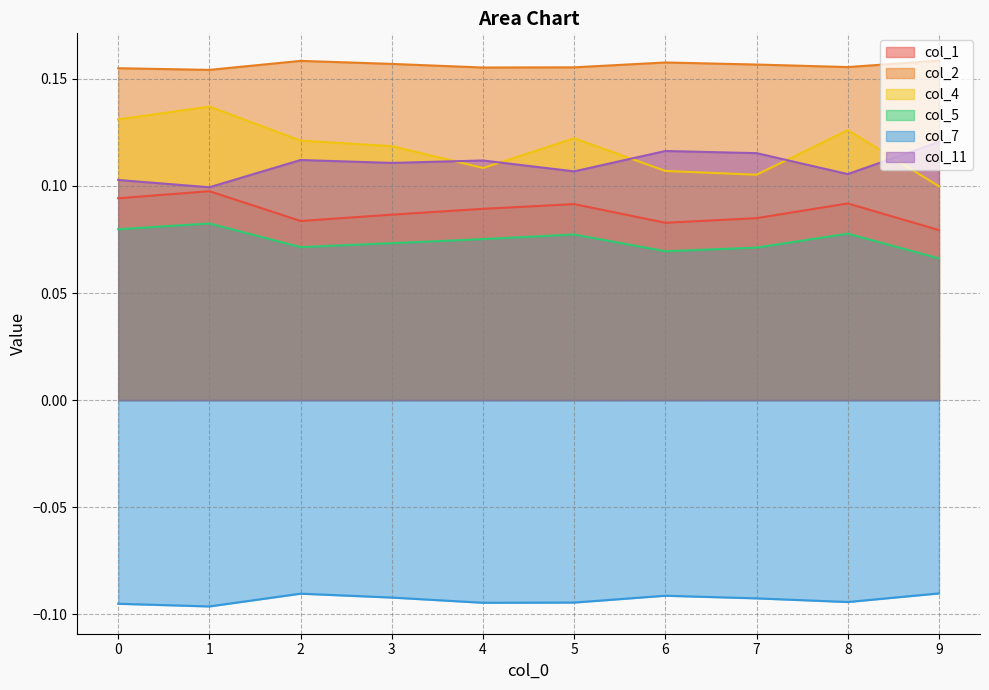

Does the chart display data point markers on the line(s)?

No